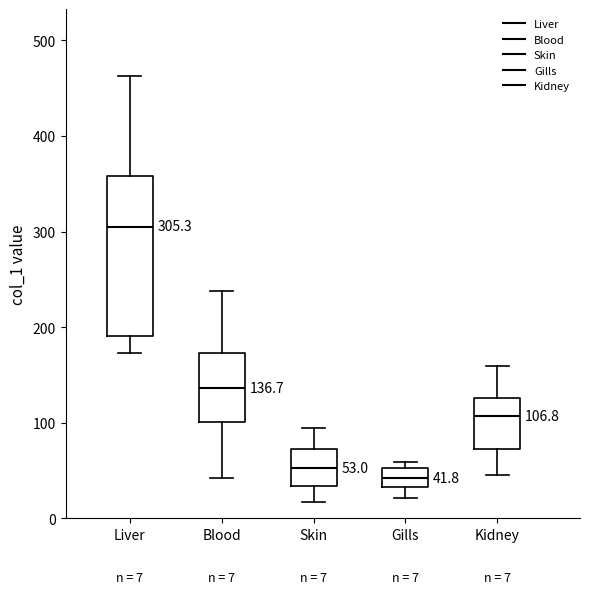

Which box has the highest median line?

Liver